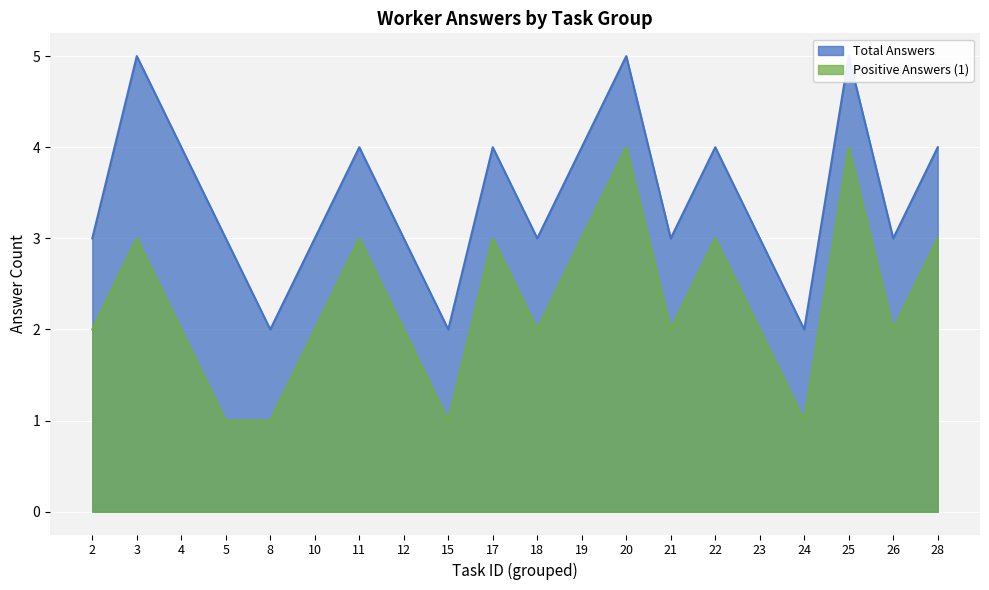

Which category has the highest value across all series?

3